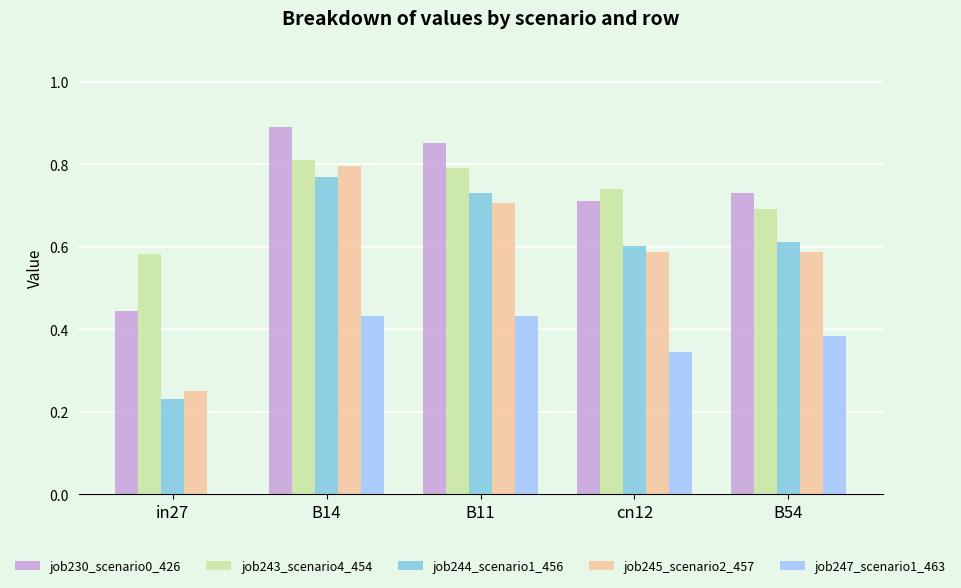

What is the sum of all job245_scenario2_457 values?

2.9